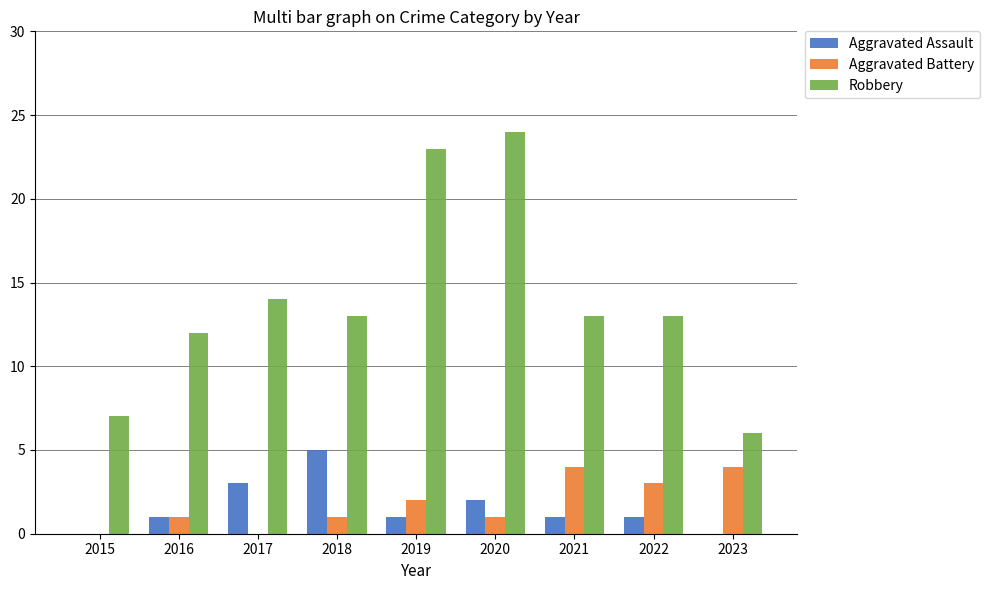

What is the total value across all series at 2016?

14